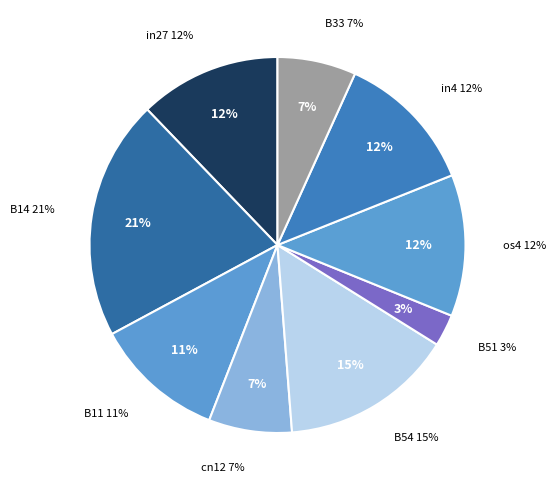

Which has a higher value, B51 or in4?

in4